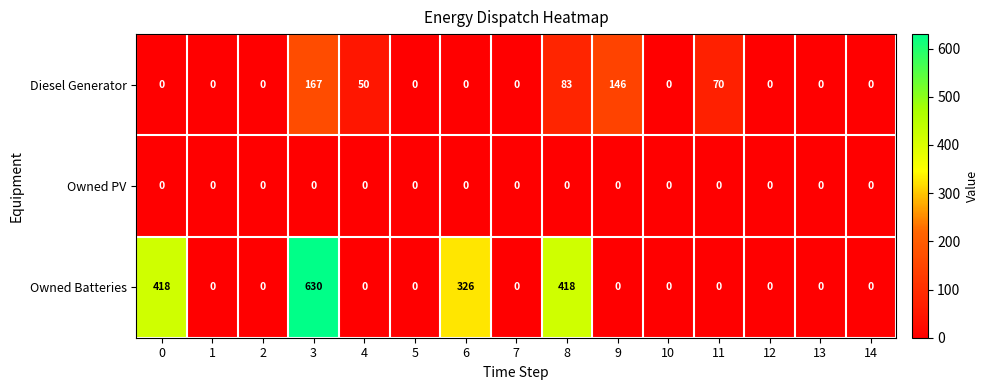

List the series in order of their overall mean, lowest first.

Owned PV, Diesel Generator, Owned Batteries